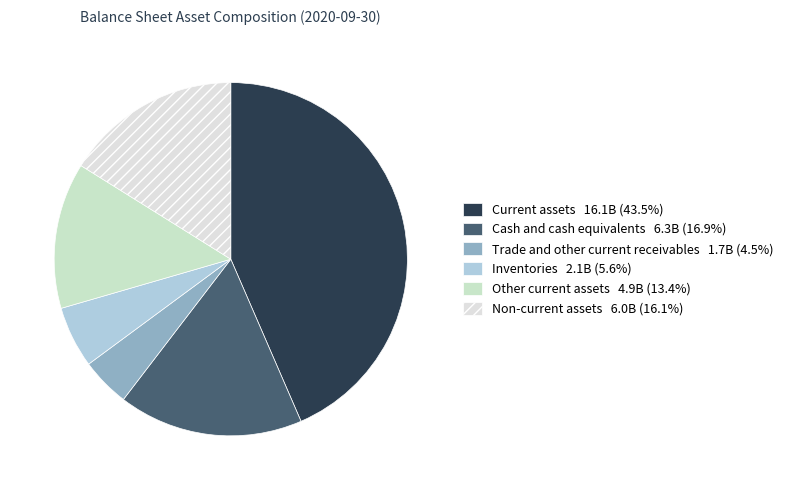

Which slice is the largest?

Current assets